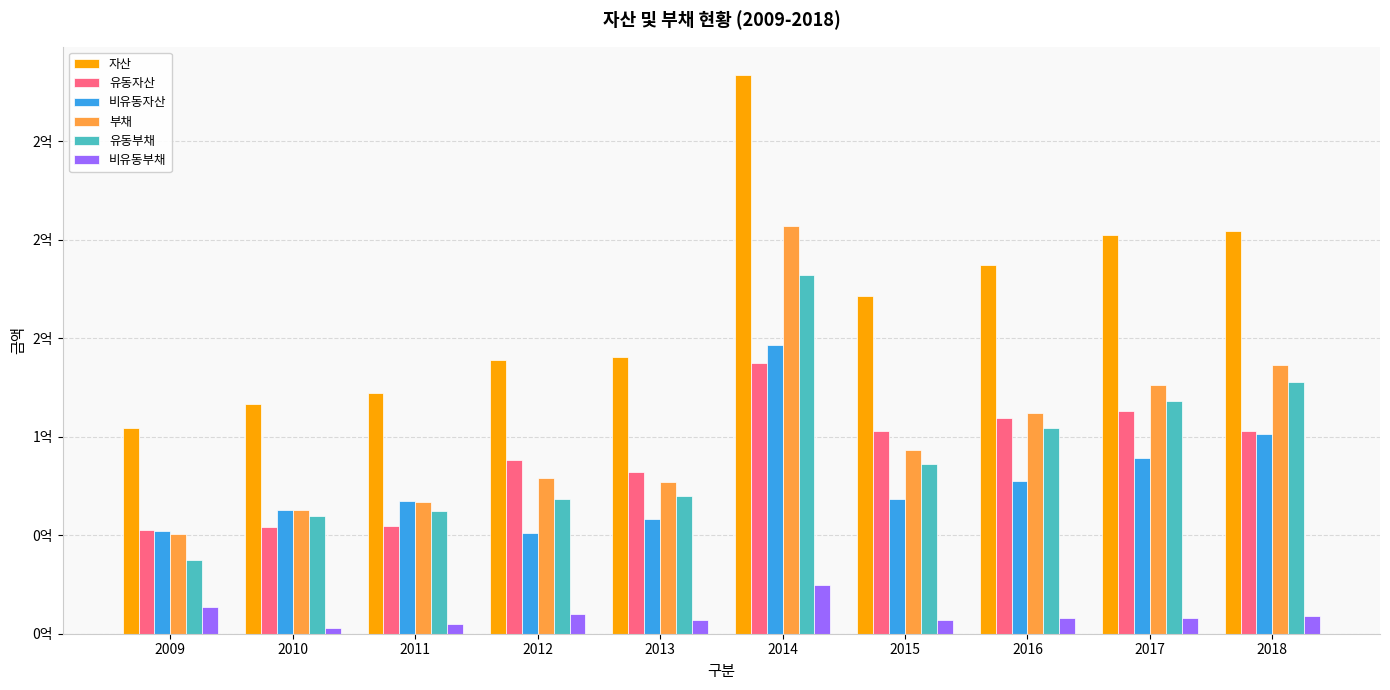

What is the sum of the 비유동자산 values at 2016 and 2017?

166838522